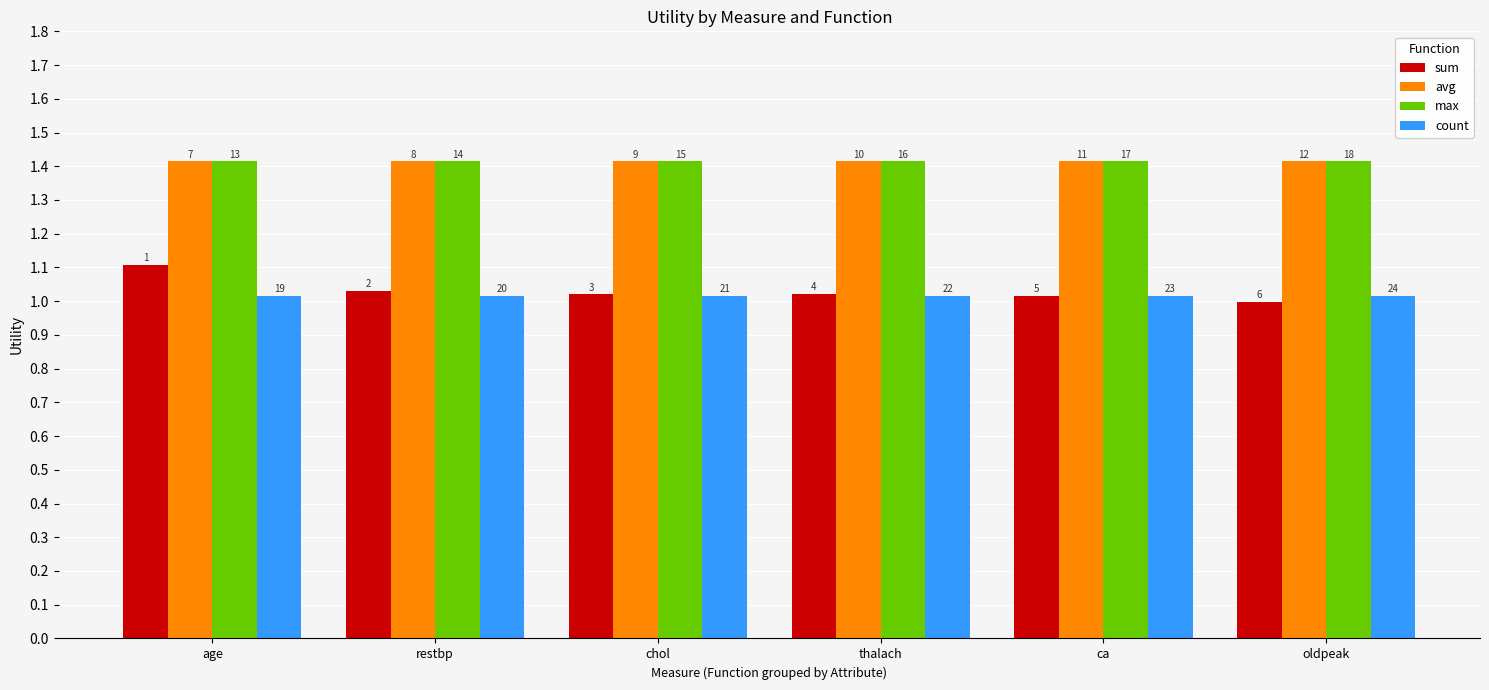

At which label does sum reach its minimum?

oldpeak